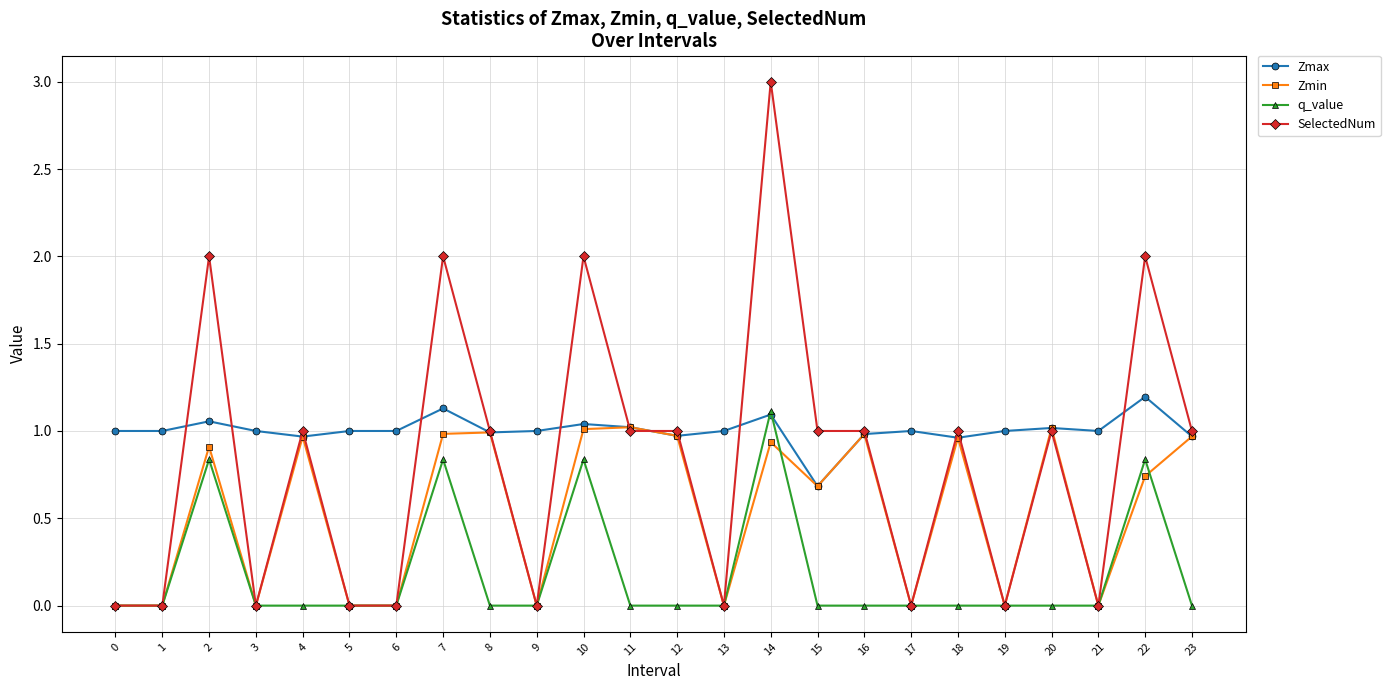

Is it true that Zmin equals 0.0 at 1?

True